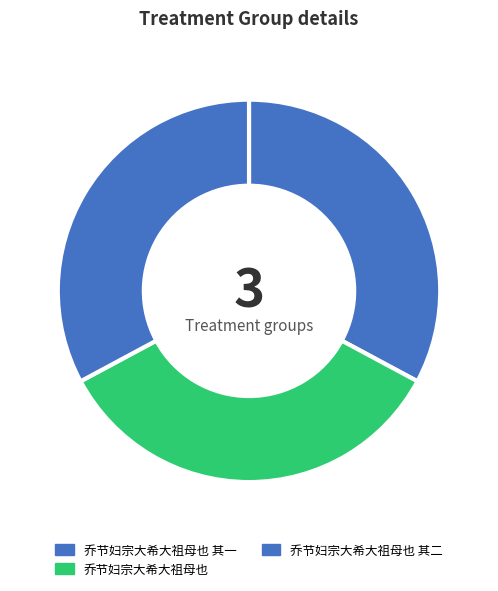

Does 乔节妇宗大希大祖母也 represent more than half of the total?

No